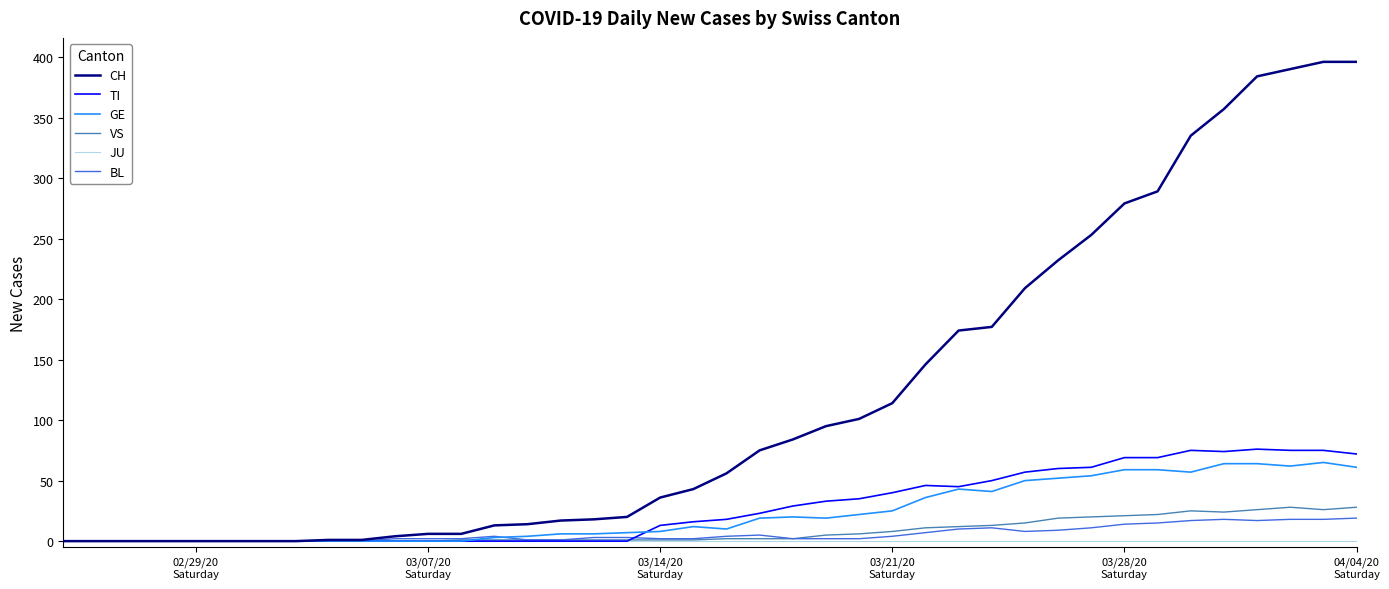

Which series has the largest total across all categories?

CH